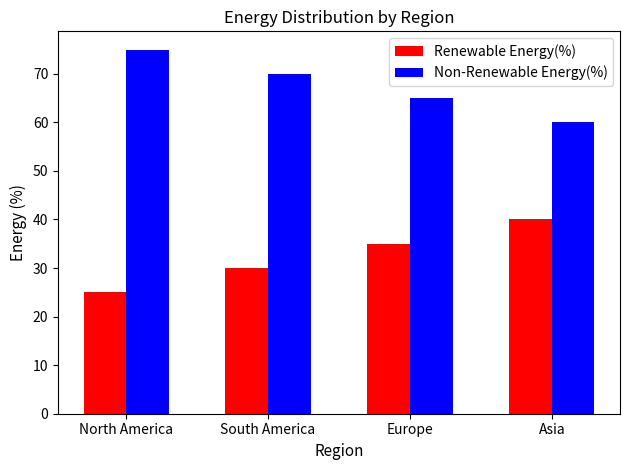

How many categories are shown in the chart?

4